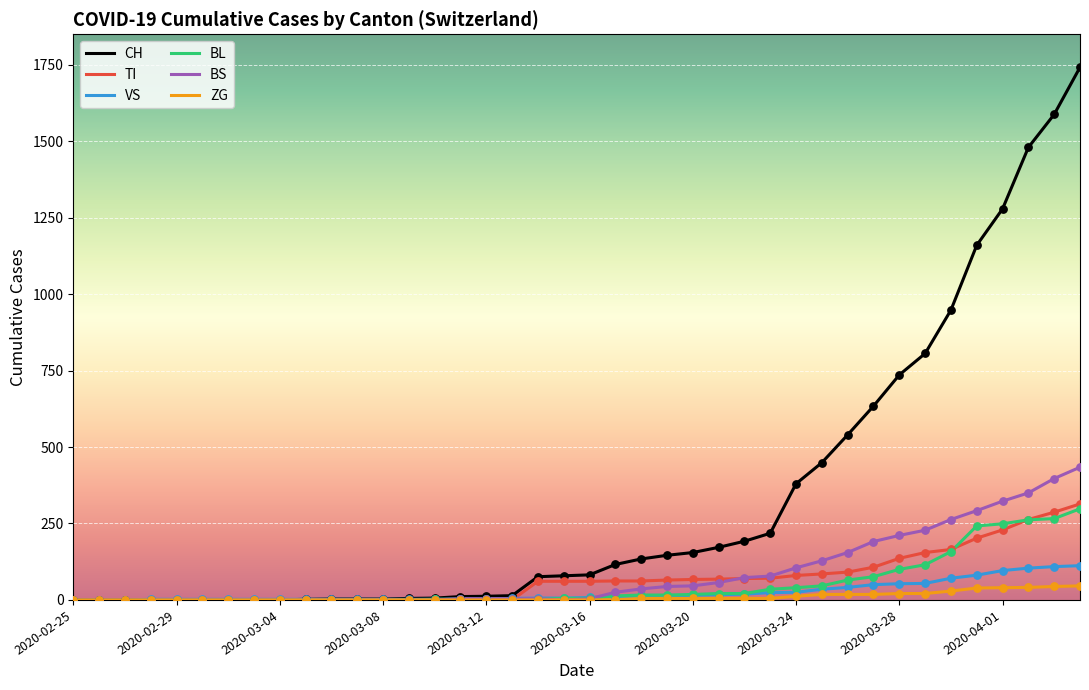

At how many categories does at least one series exceed 1615?

1